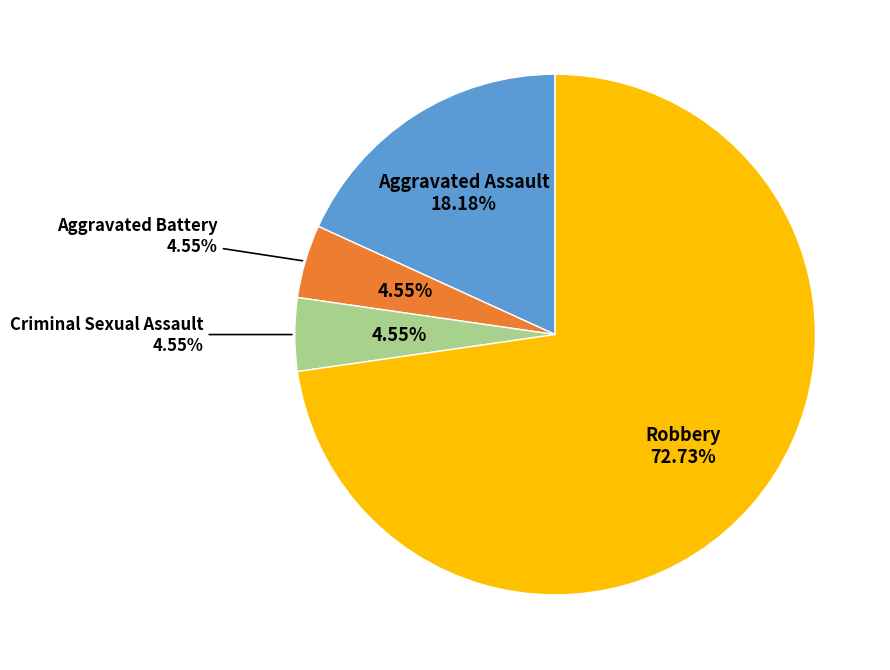

Do Robbery and Aggravated Battery together represent more than half of the pie?

Yes